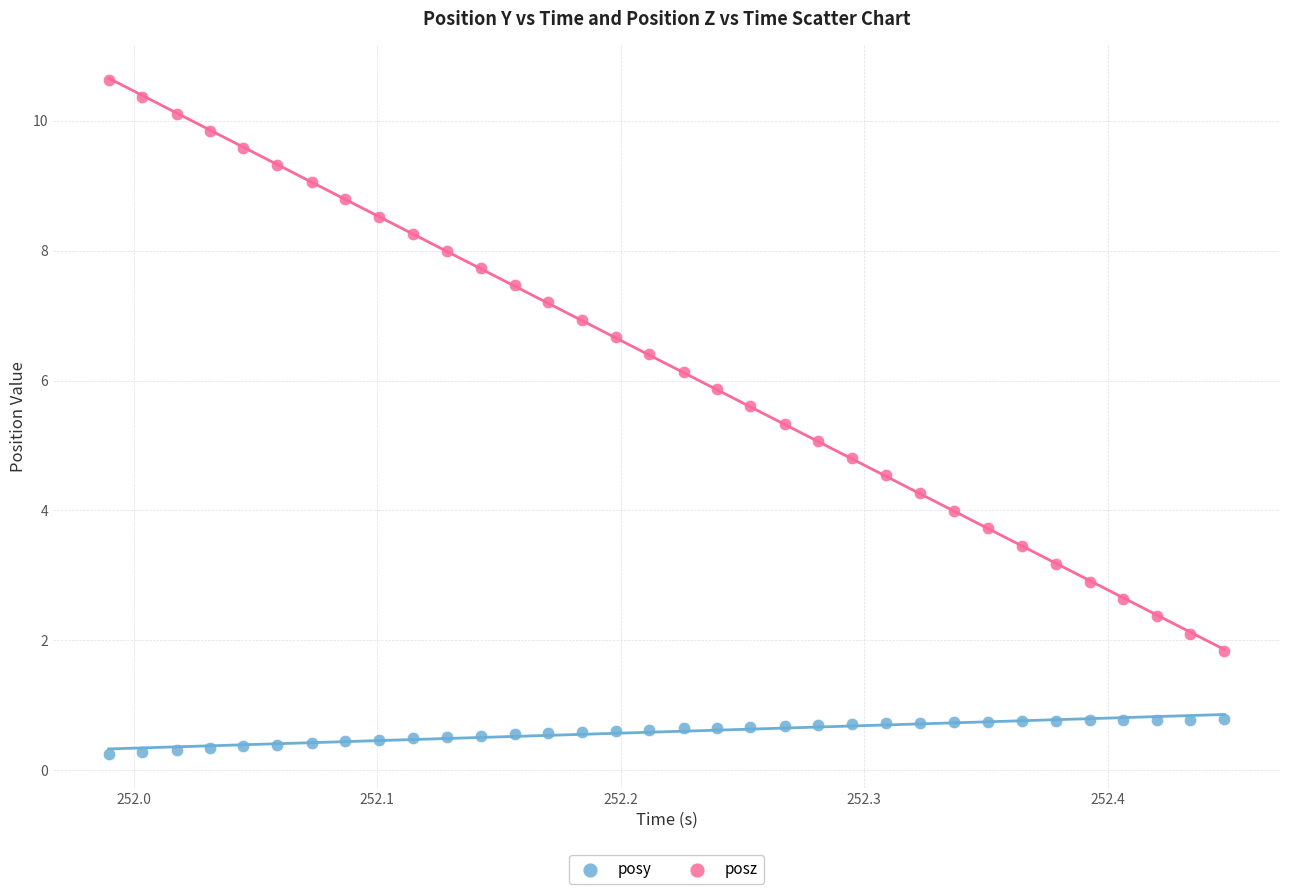

Which series reaches the maximum Y coordinate?

posz